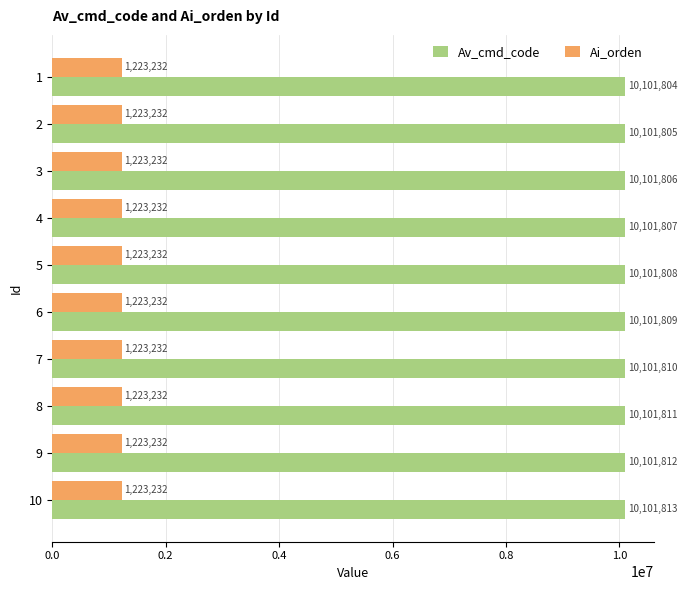

Is it true that Ai_orden equals 1223232 at 4?

True